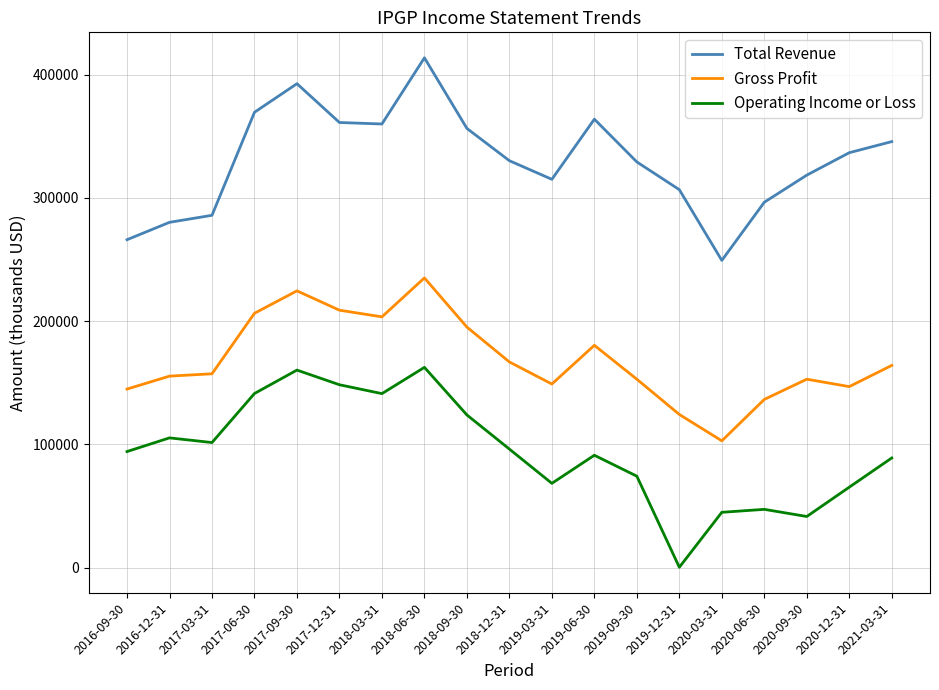

At which label does Gross Profit reach its minimum?

2020-03-31